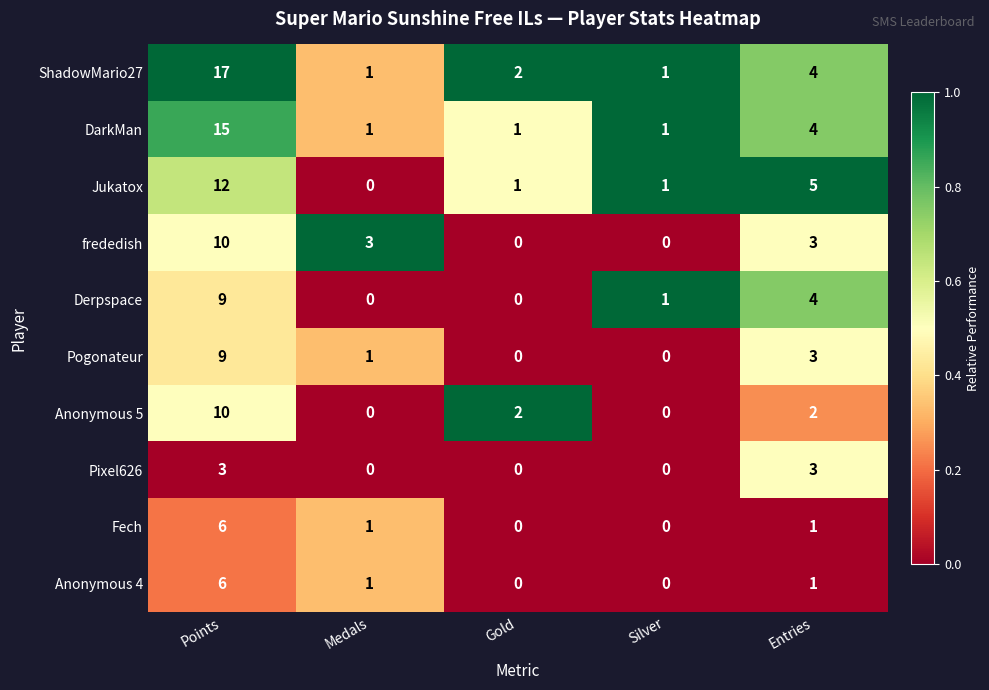

What is the sum of all DarkMan values?

22